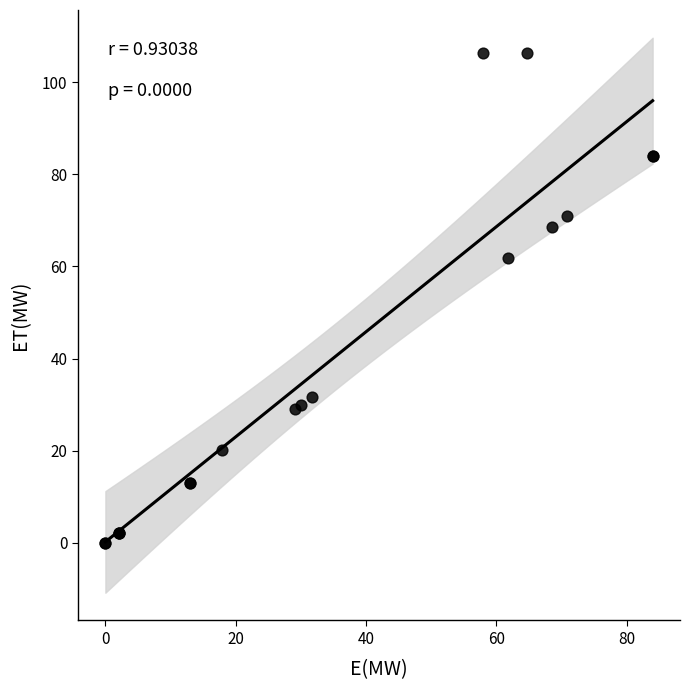

What Y value in the scatter plot is closest to 53?

61.7